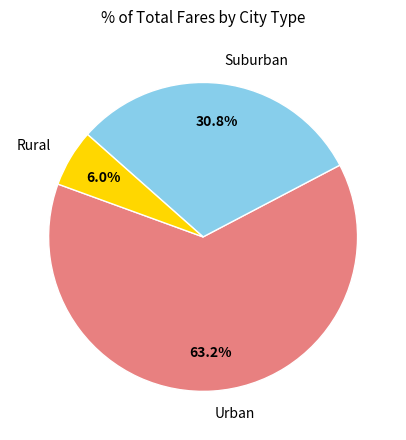

What percentage is NOT represented by Rural?

94.0%